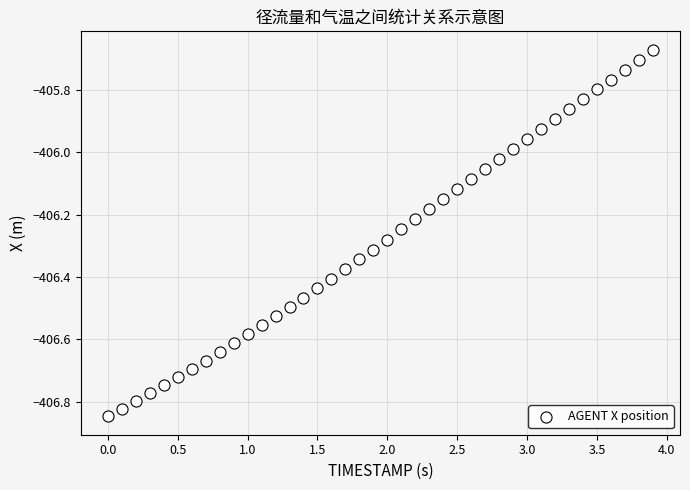

What is the range of Y values (max minus min)?

1.2